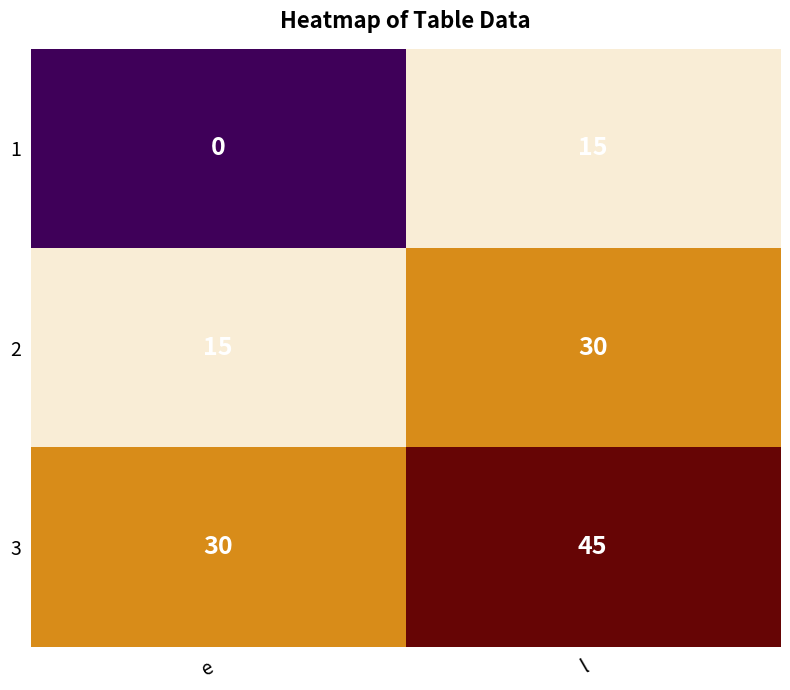

What is the spread (max minus min) of values at l?

30